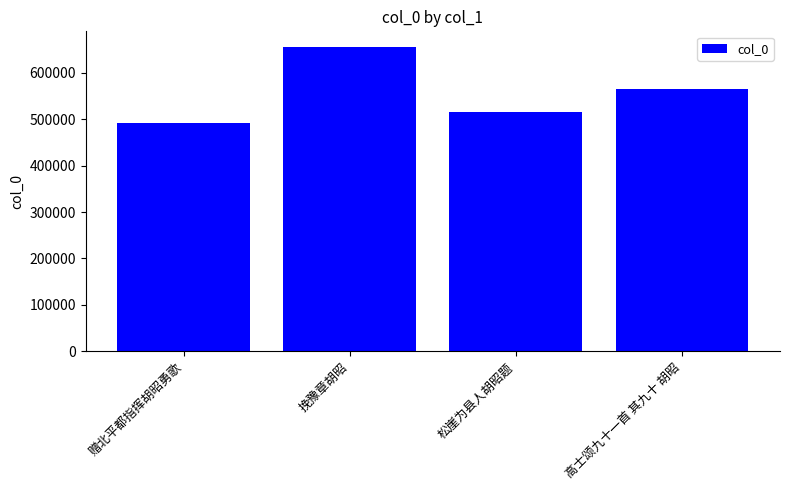

Count the number of categories in the chart.

4